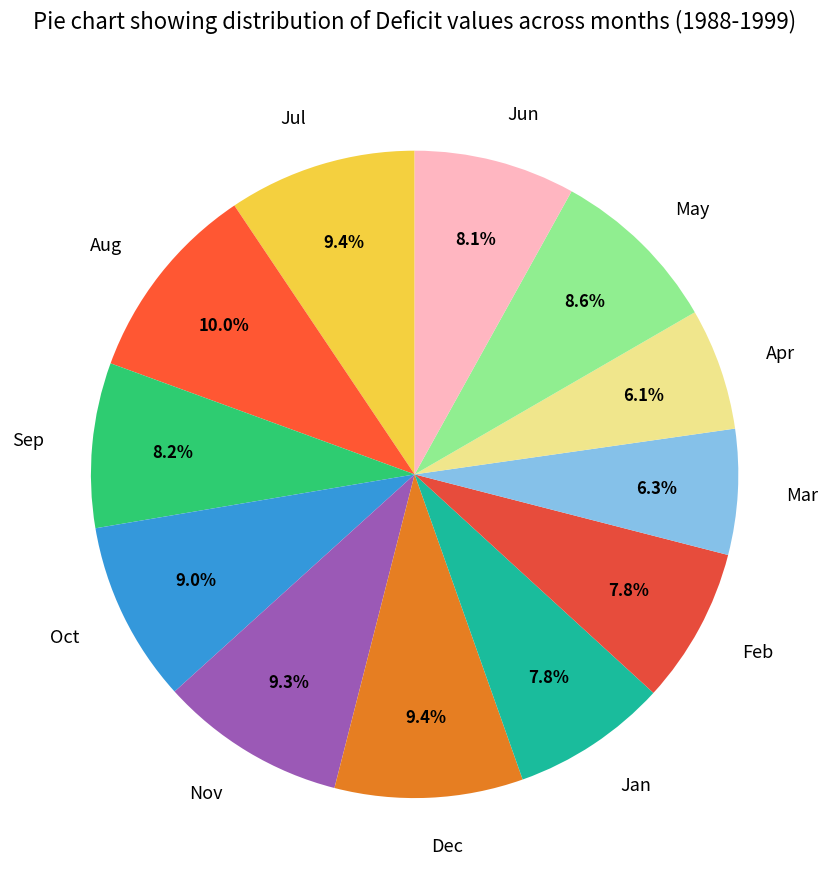

The May slice represents 1% of the pie. True or false?

False